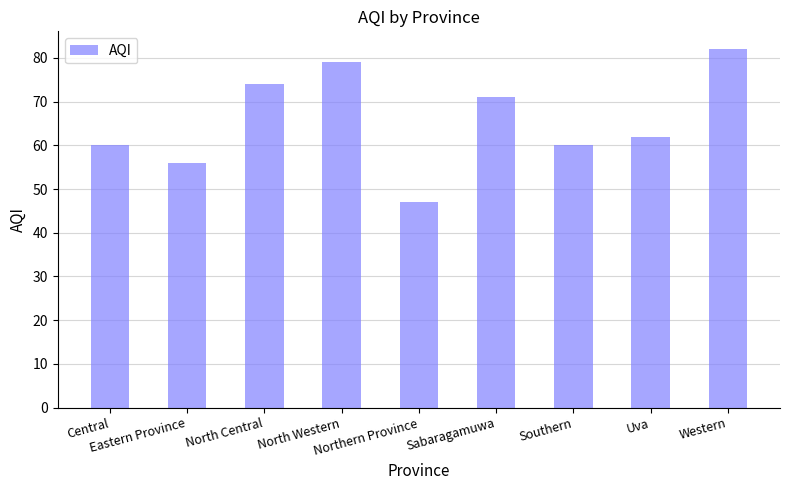

What is the value of the 3rd bar from the left?

74